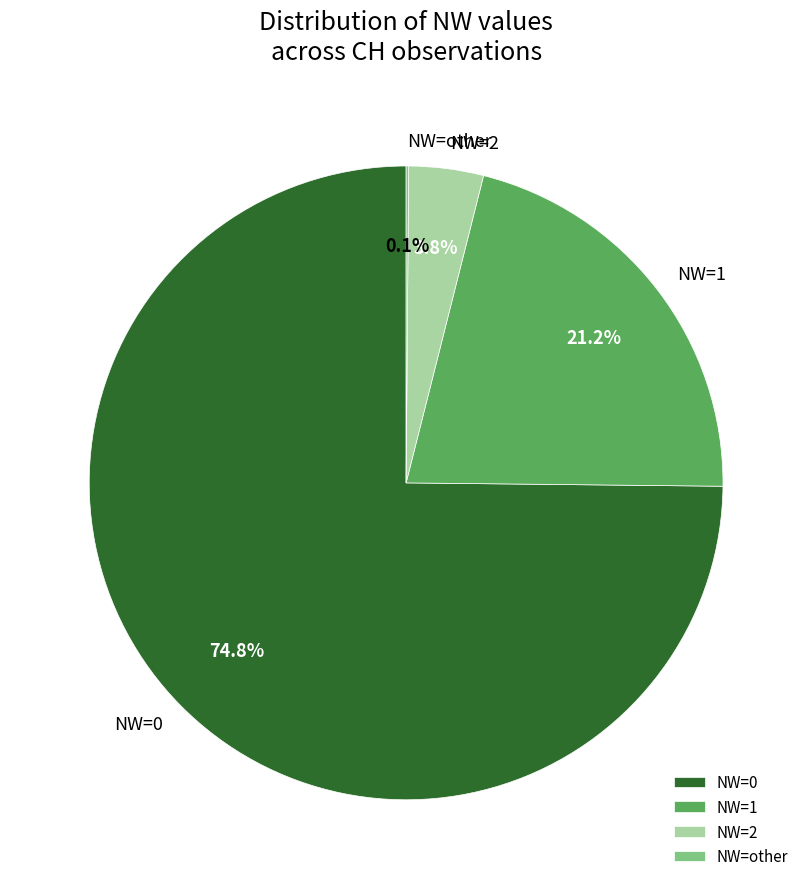

Does NW=1 represent more than half of the total?

No